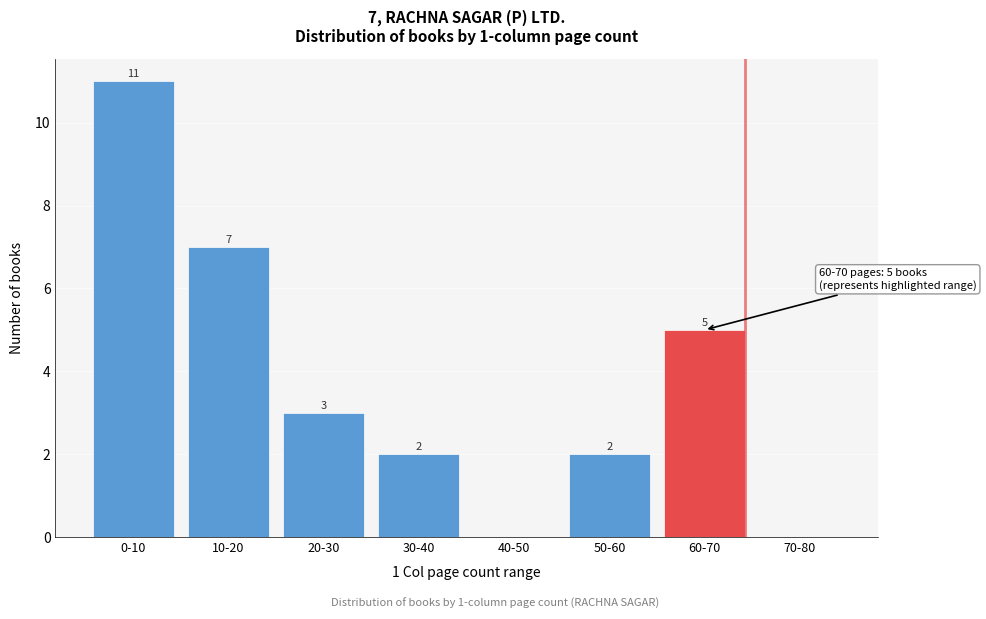

Reading left to right, list all the values displayed in this chart.

0-10=11	10-20=7	20-30=3	30-40=2	40-50=0	50-60=2	60-70=5	70-80=0